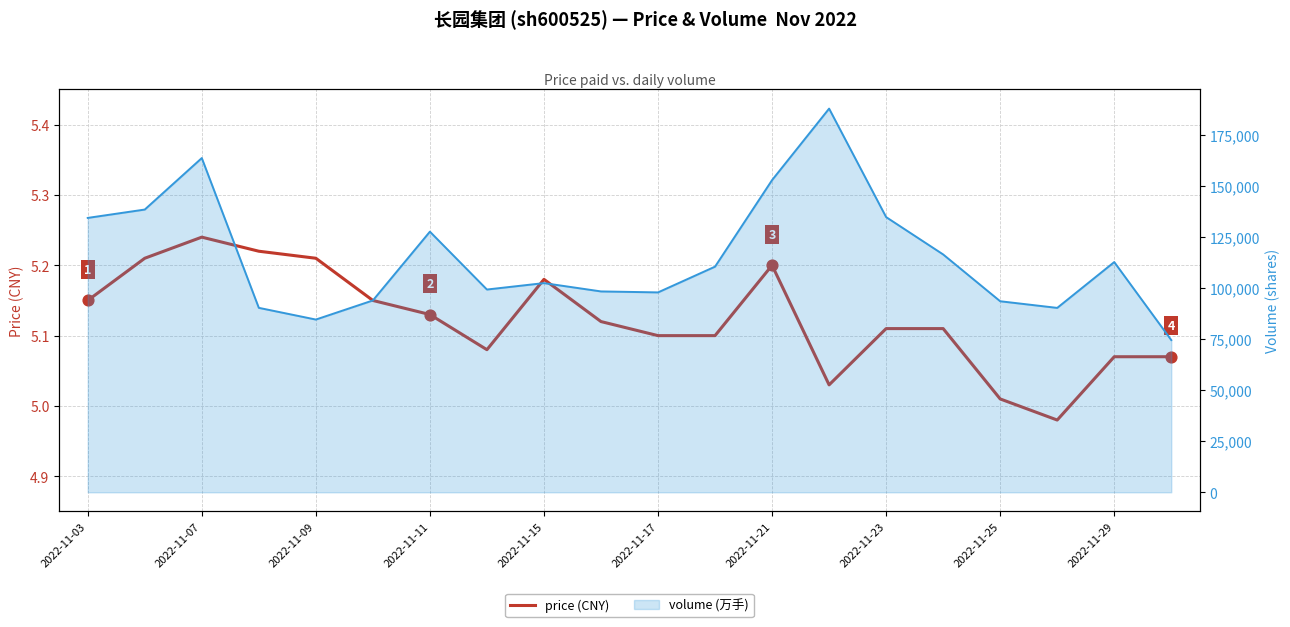

Is the value of price (CNY) at 2022-11-15 greater than the value of volume (万手) at 2022-11-23?

No